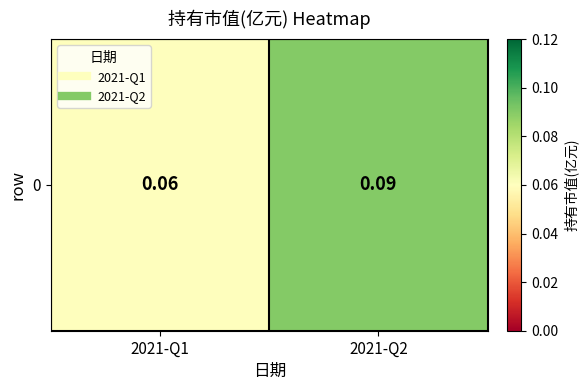

What is the smallest value displayed?

0.1